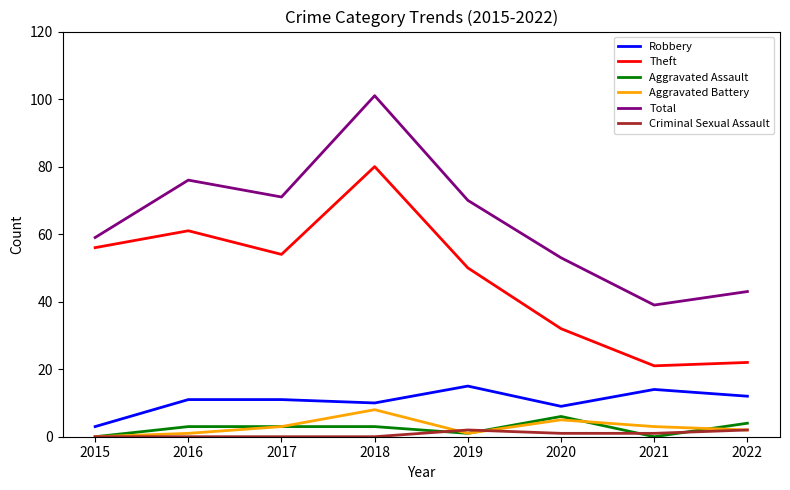

Between 2018 and 2019, which series saw the biggest shift?

Total